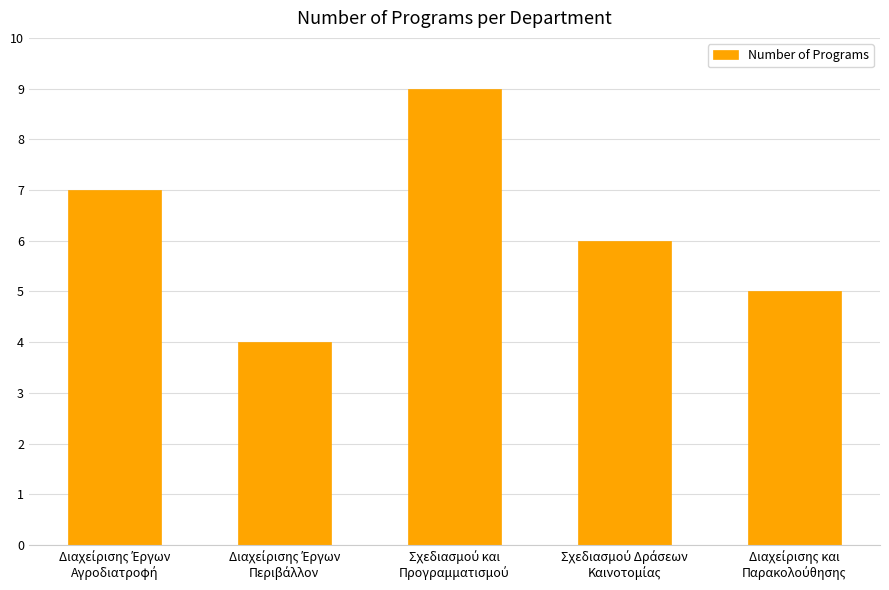

Reading right to left, transcribe all the data shown in this chart.

5	6	9	4	7